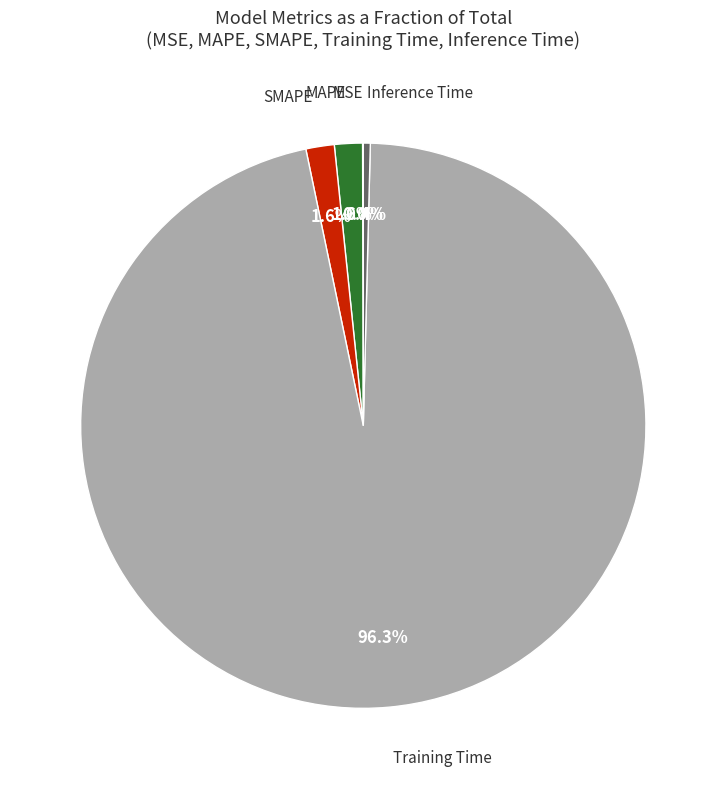

Which has a higher value, Inference Time or SMAPE?

SMAPE